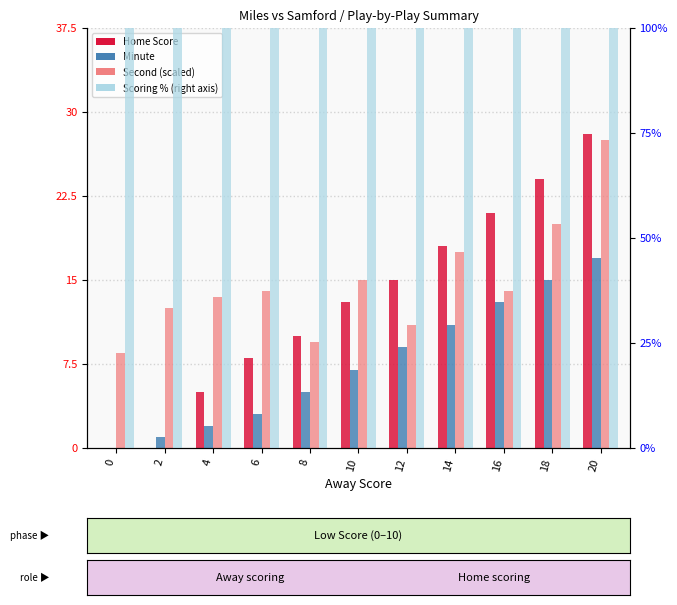

At how many categories does at least one series exceed 13?

11